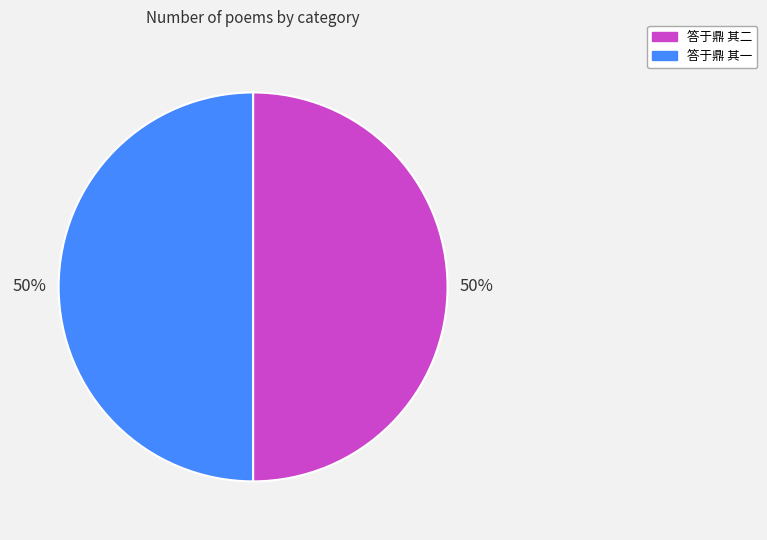

True or false: 答于鼎 其二 accounts for 50% of the total.

True